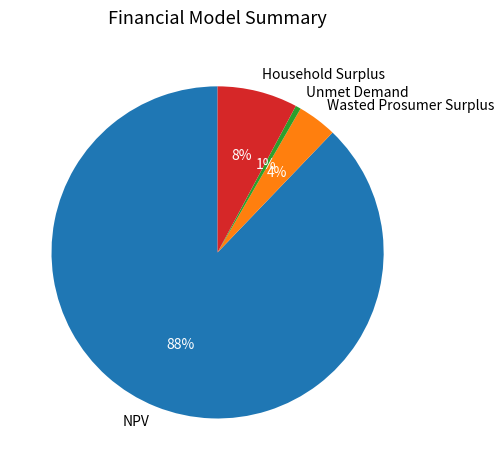

Is the sum of Unmet Demand and NPV greater than half?

Yes